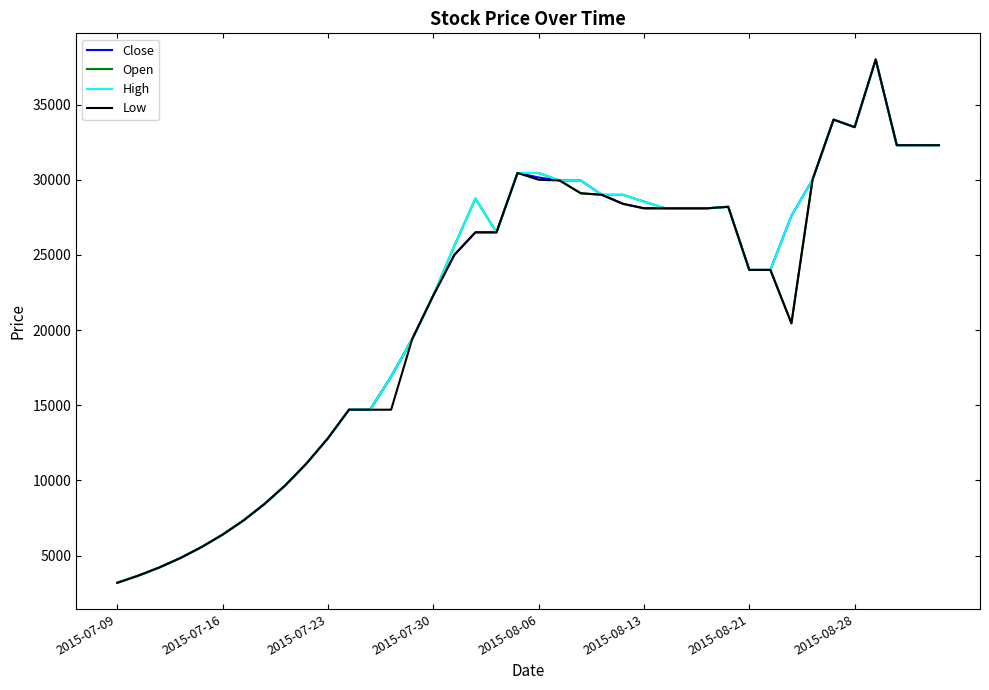

What is the greatest value displayed?

38000